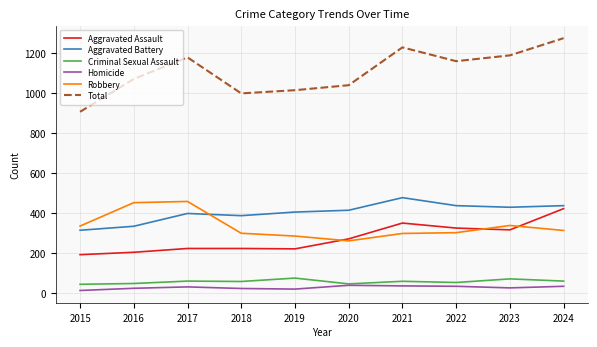

At which label does Aggravated Assault reach its minimum?

2015